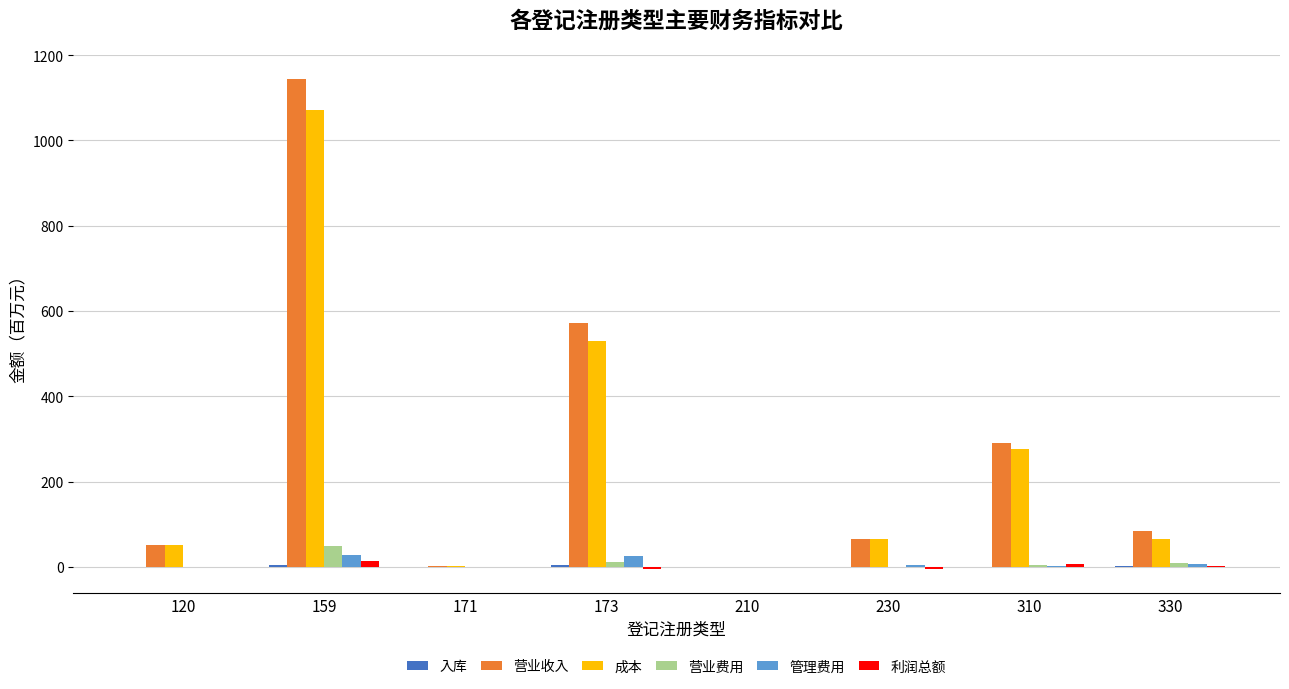

How many groups of bars are there?

8